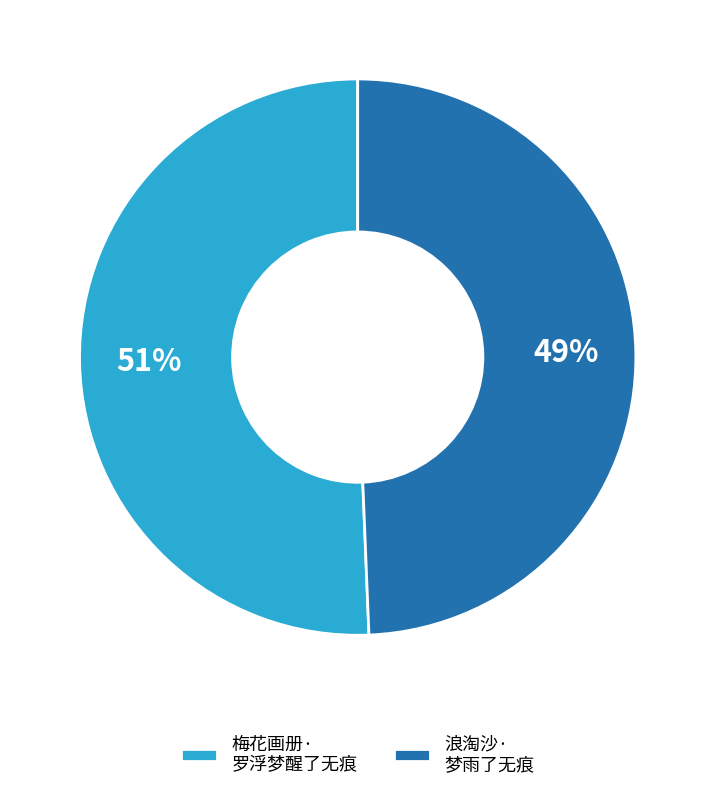

To the nearest percent, what portion does 浪淘沙· 梦雨了无痕 represent?

49%